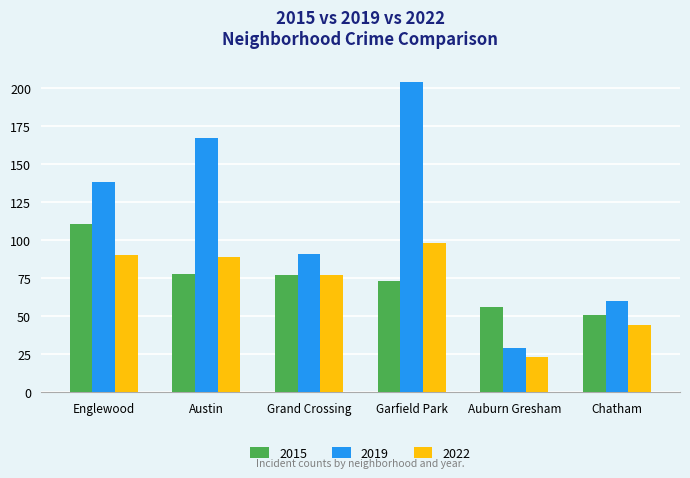

What position from the left is Englewood?

1